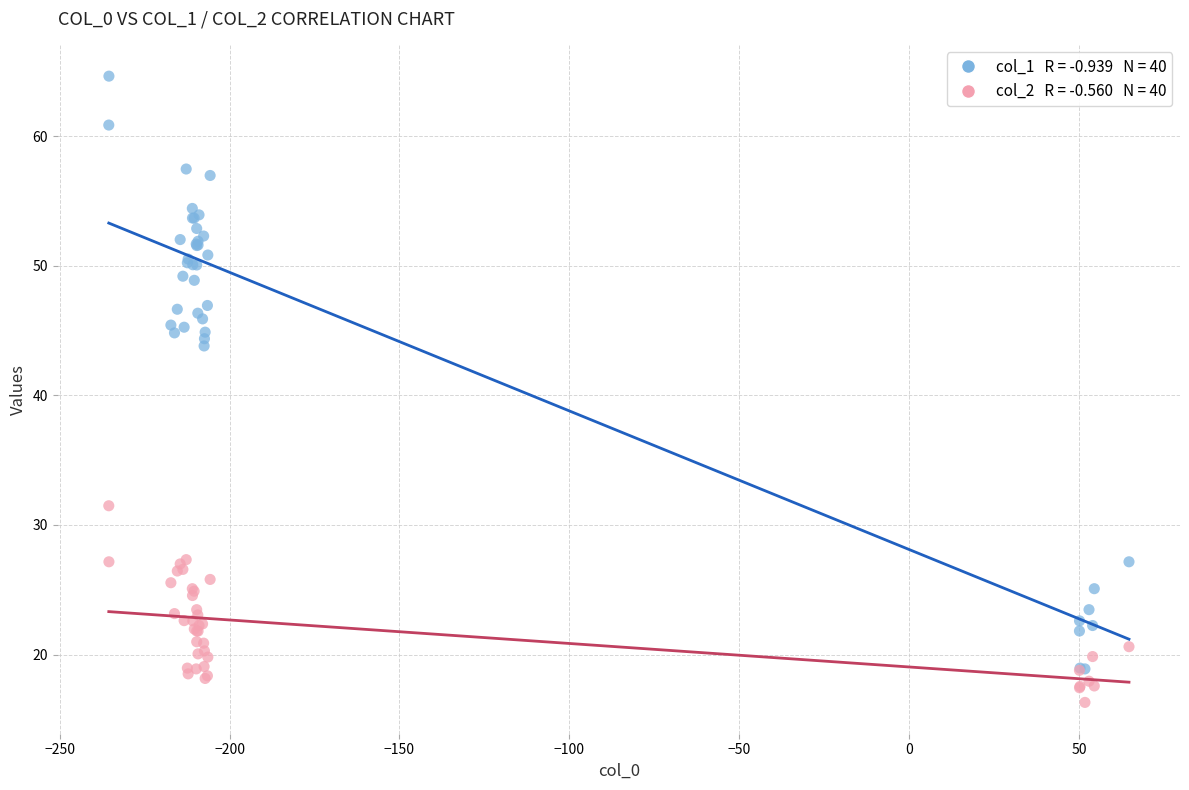

Across all series, what Y value is closest to 40?

43.8